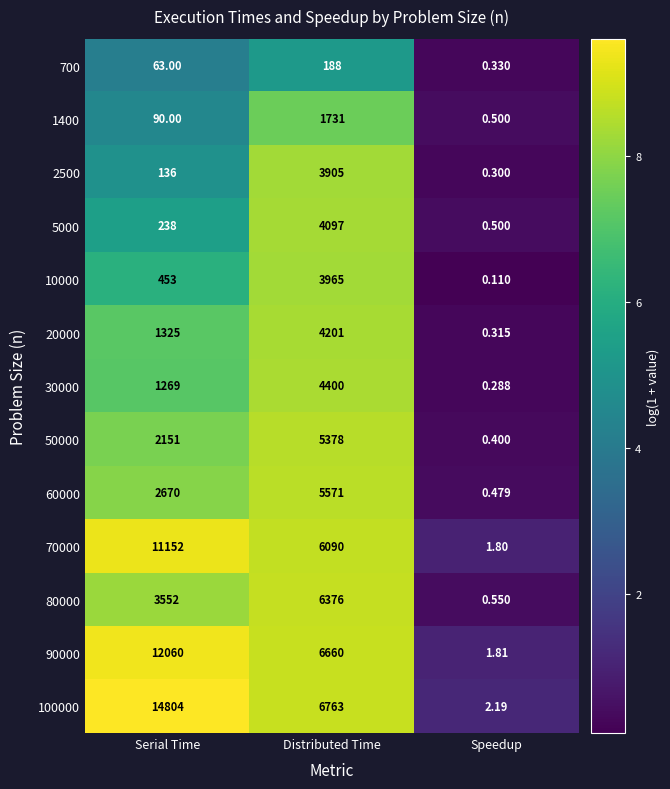

Count the number of data series in this chart.

13